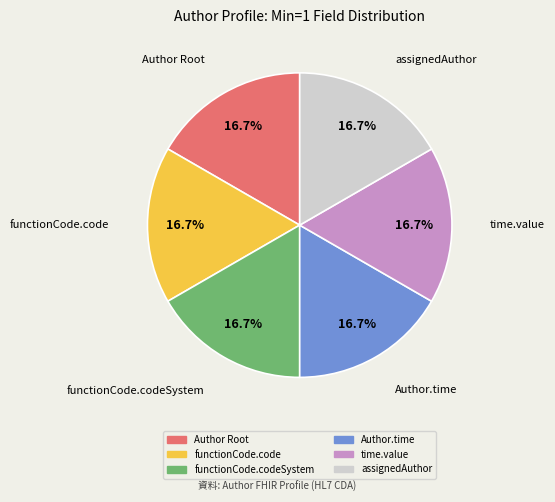

Is there any slice that represents more than half of the pie?

No